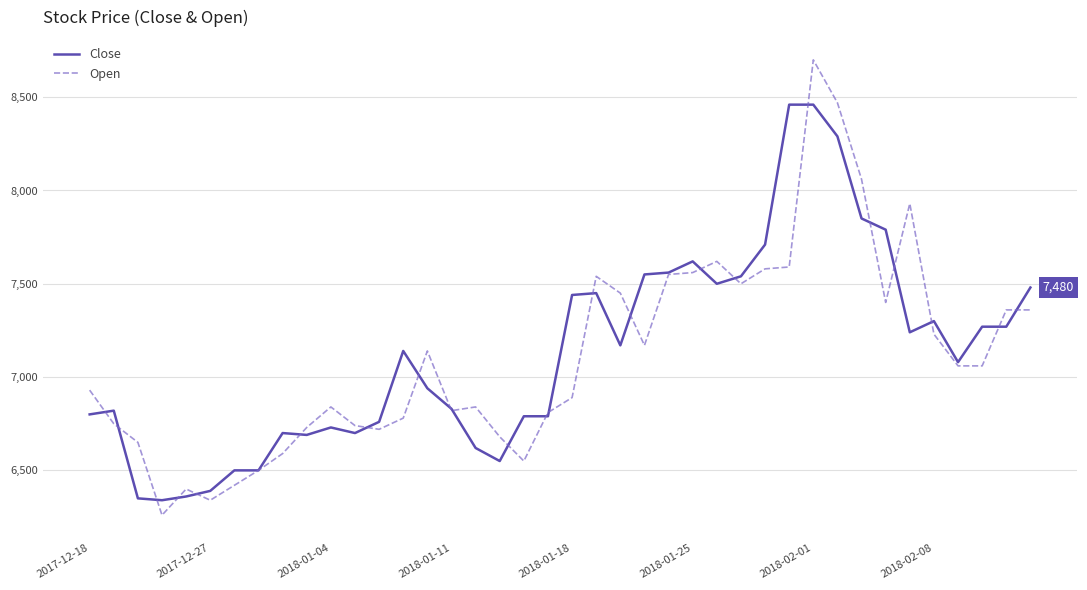

What are all the series names shown in the legend?

Close, Open